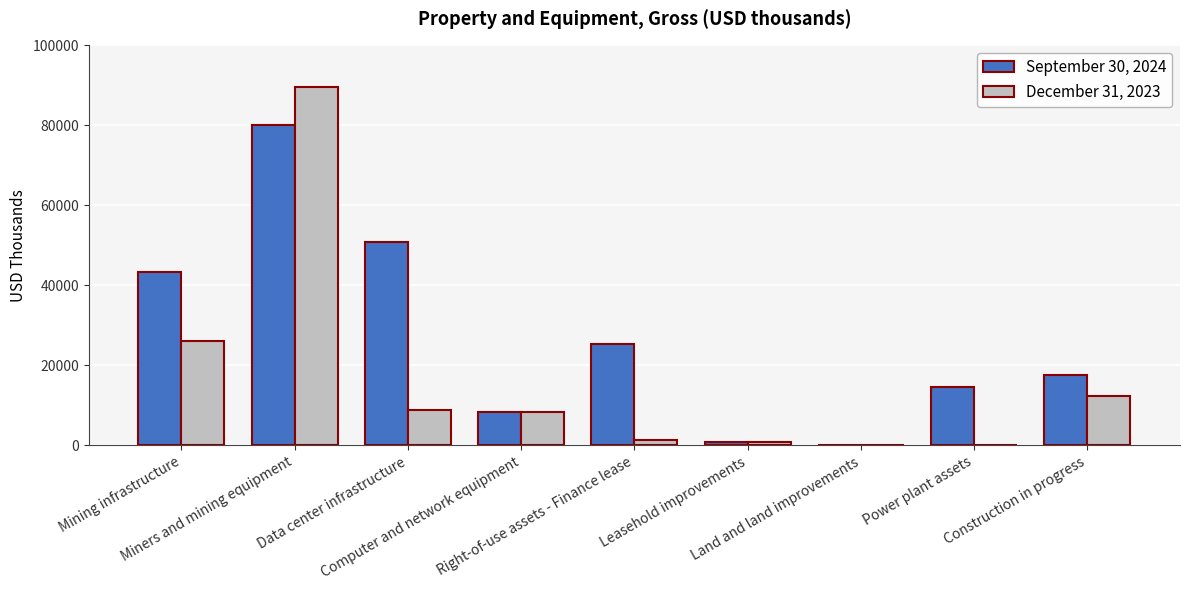

What is the total value across all series at Power plant assets?

14630